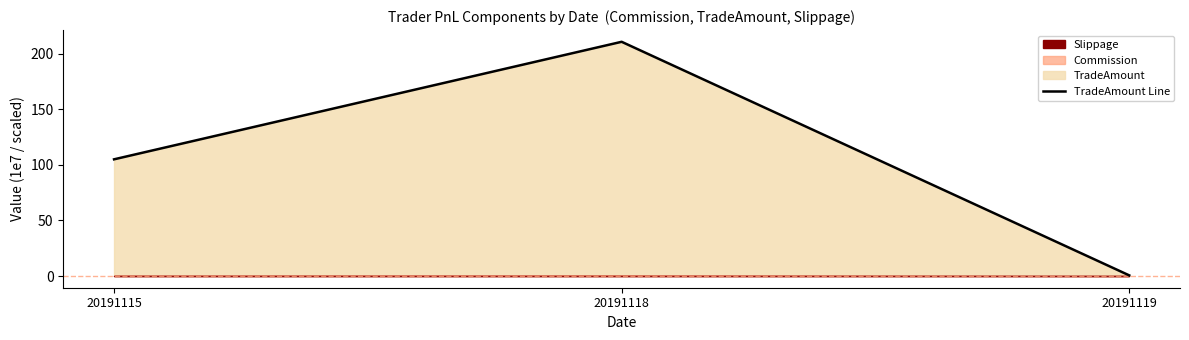

Rank the categories by value from highest to lowest.

20191118, 20191115, 20191119